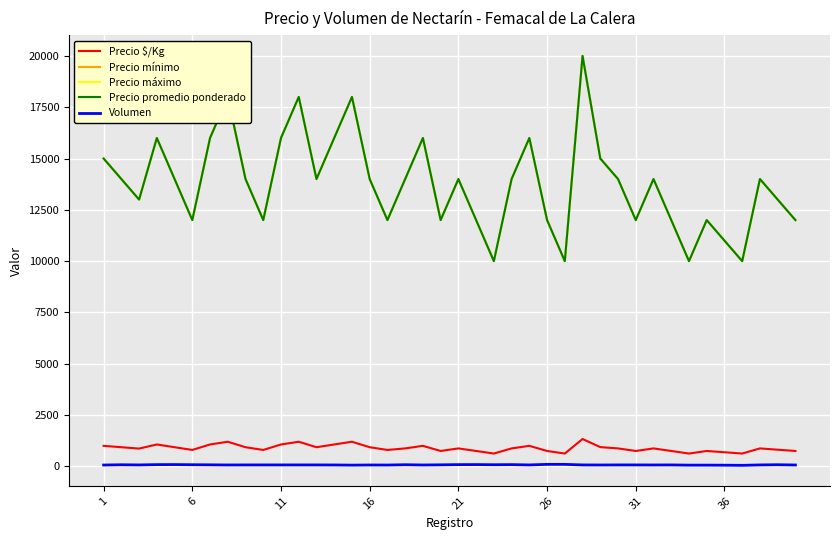

At which label does Precio mínimo reach its minimum?

22